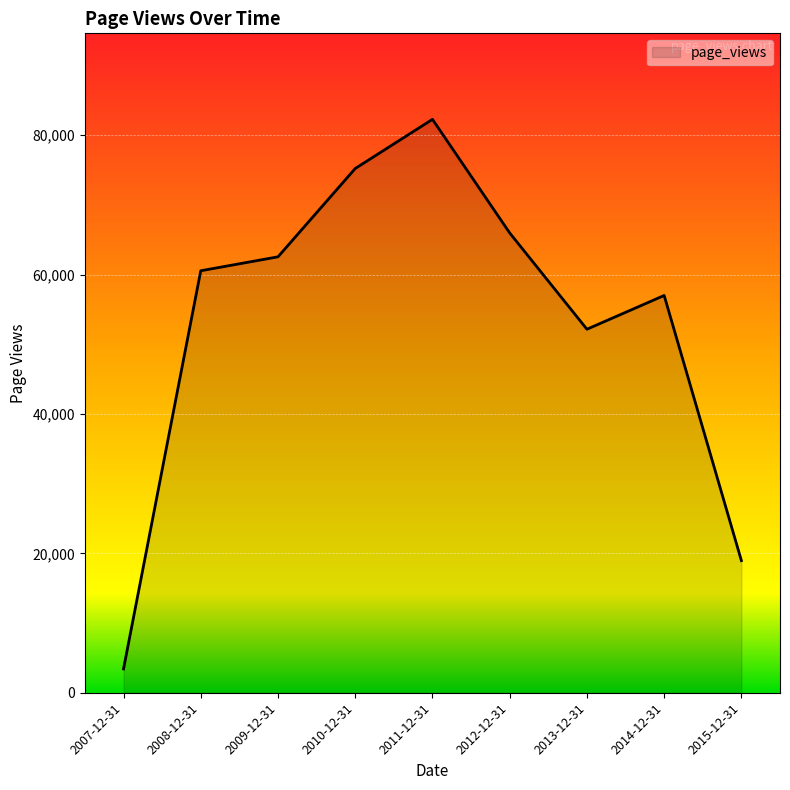

What position from the right is 2013-12-31?

3